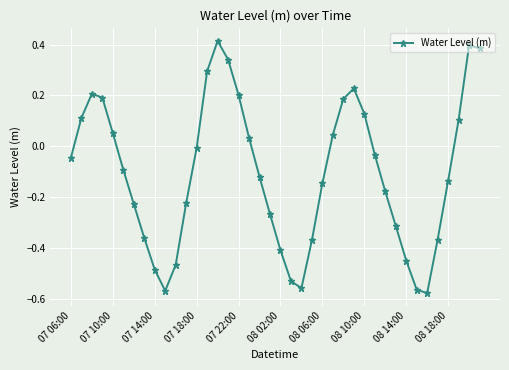

What is the difference between the maximum and minimum values?

1.0